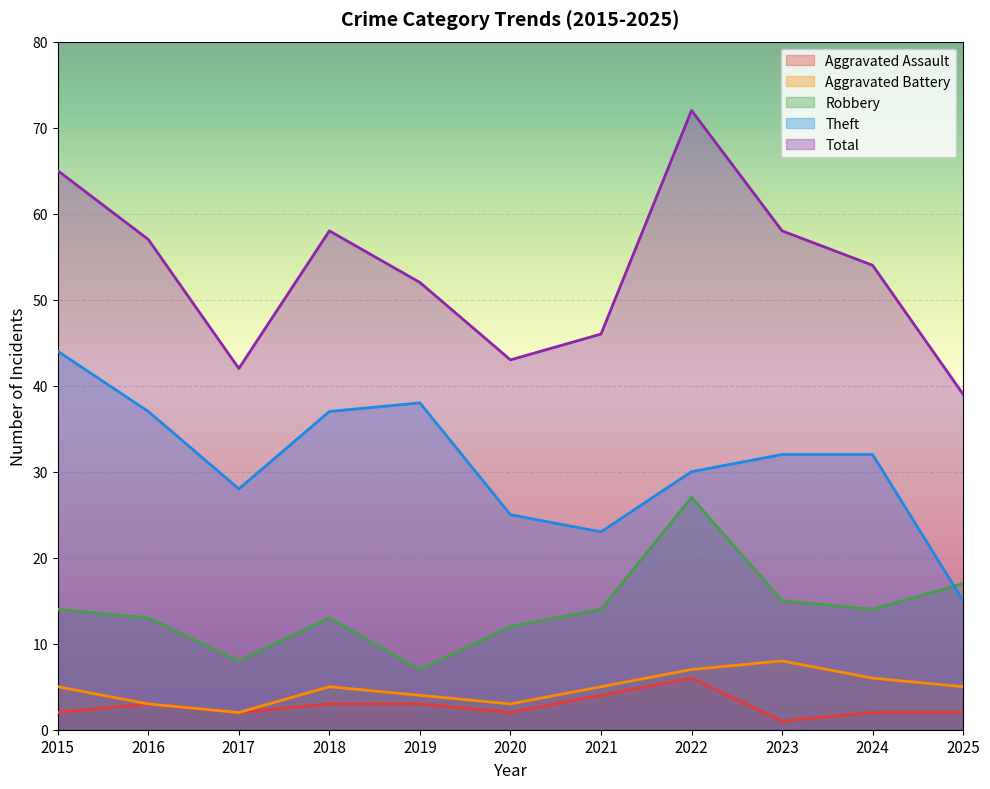

What is the sum of the Theft values at 2017 and 2024?

60